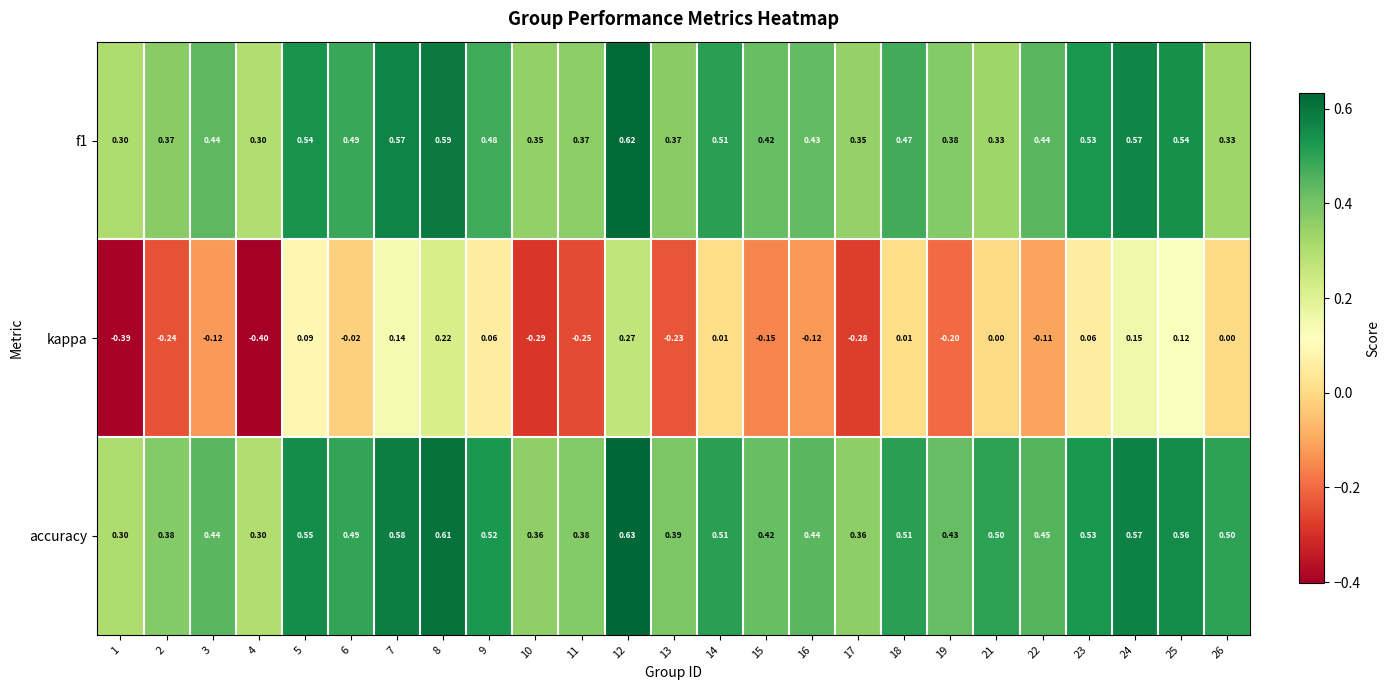

Between 10 and 26, which series saw the biggest shift?

kappa